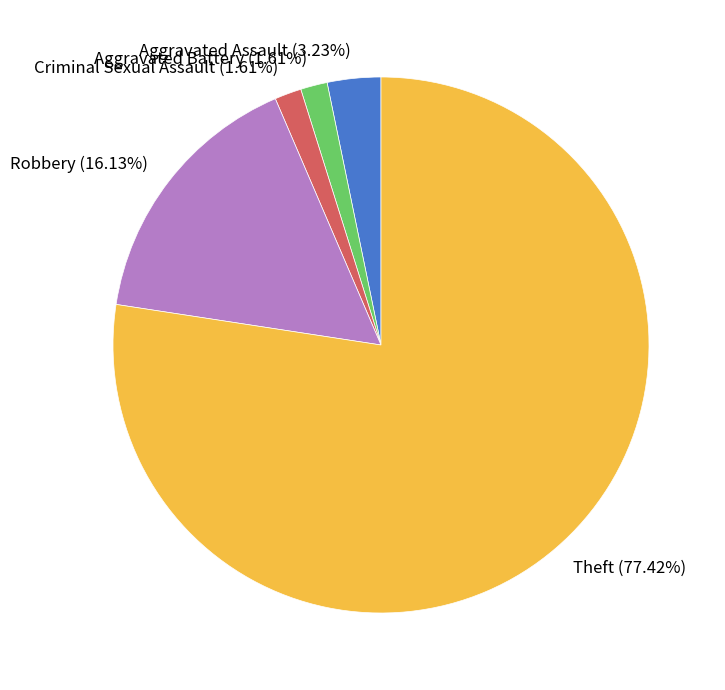

To the nearest percent, what is the combined percentage of Aggravated Assault and Robbery?

19%